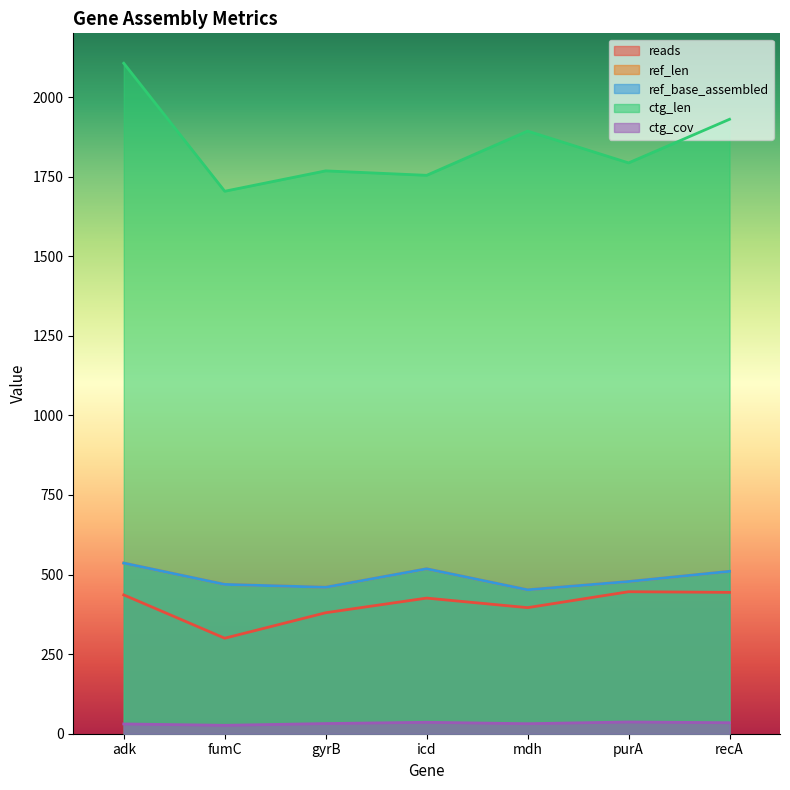

Which has a higher value, mdh or gyrB?

mdh